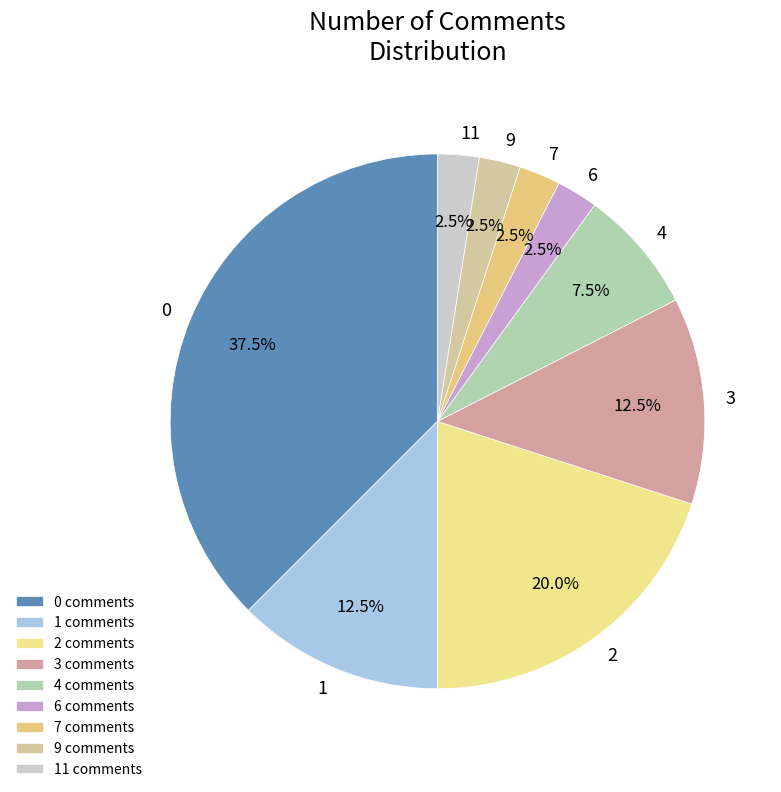

Is there any slice that represents more than half of the pie?

No